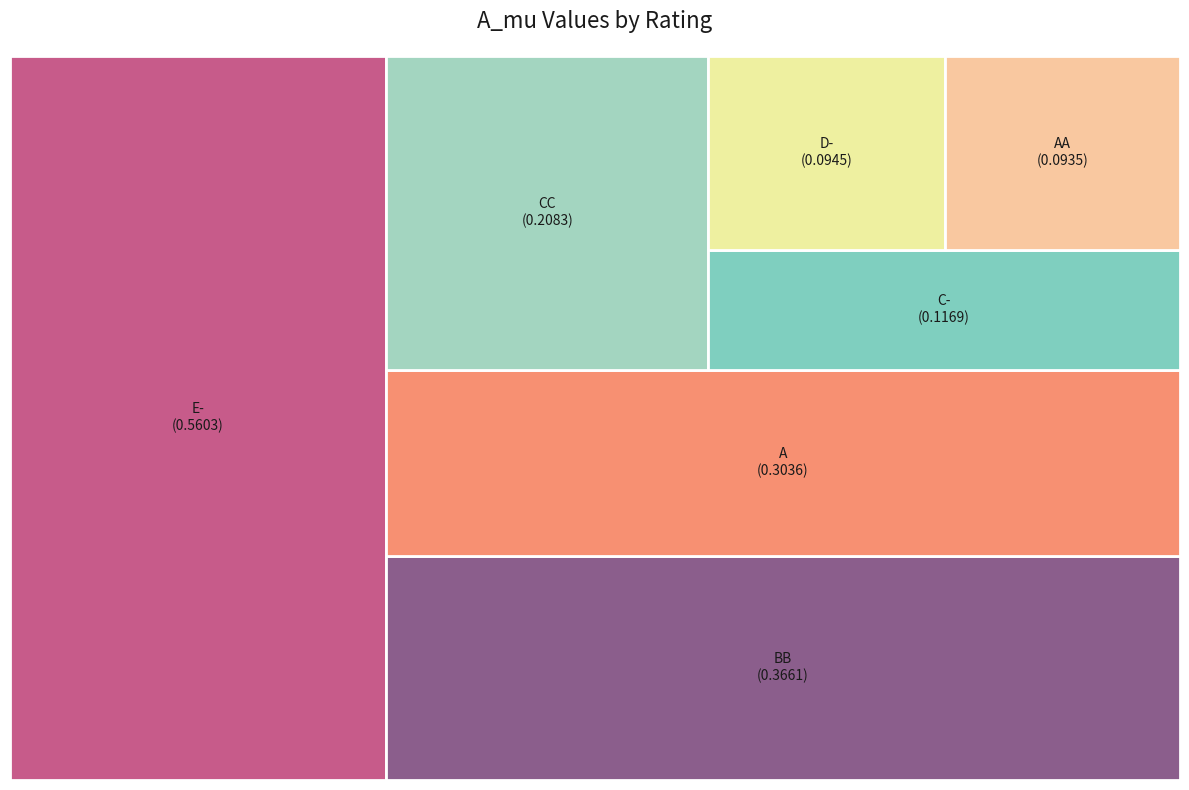

What is the change in value from C- to E-?

+0.4